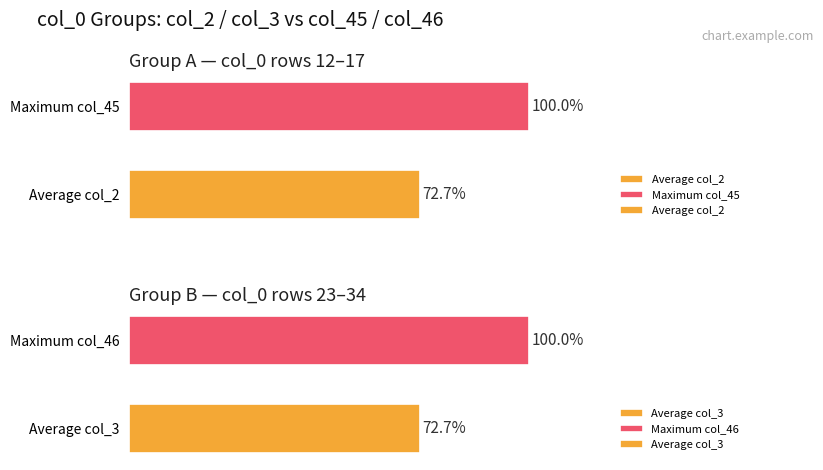

Is the value of Average col_3 at 0 greater than the value of Average col_2 at 1?

No